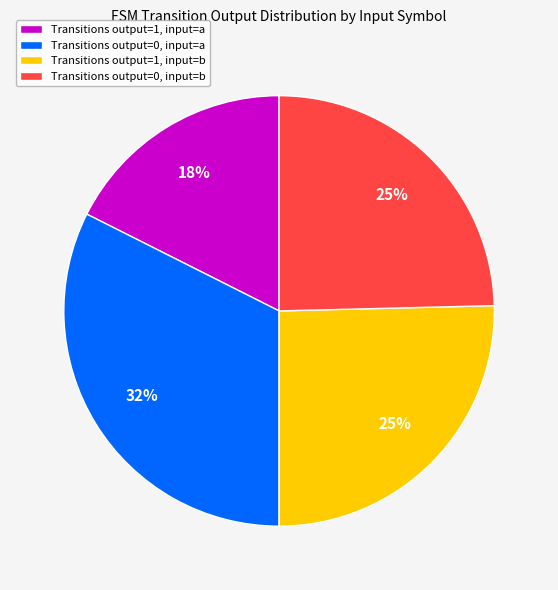

To the nearest percent, what portion does Transitions output=0, input=a represent?

32%